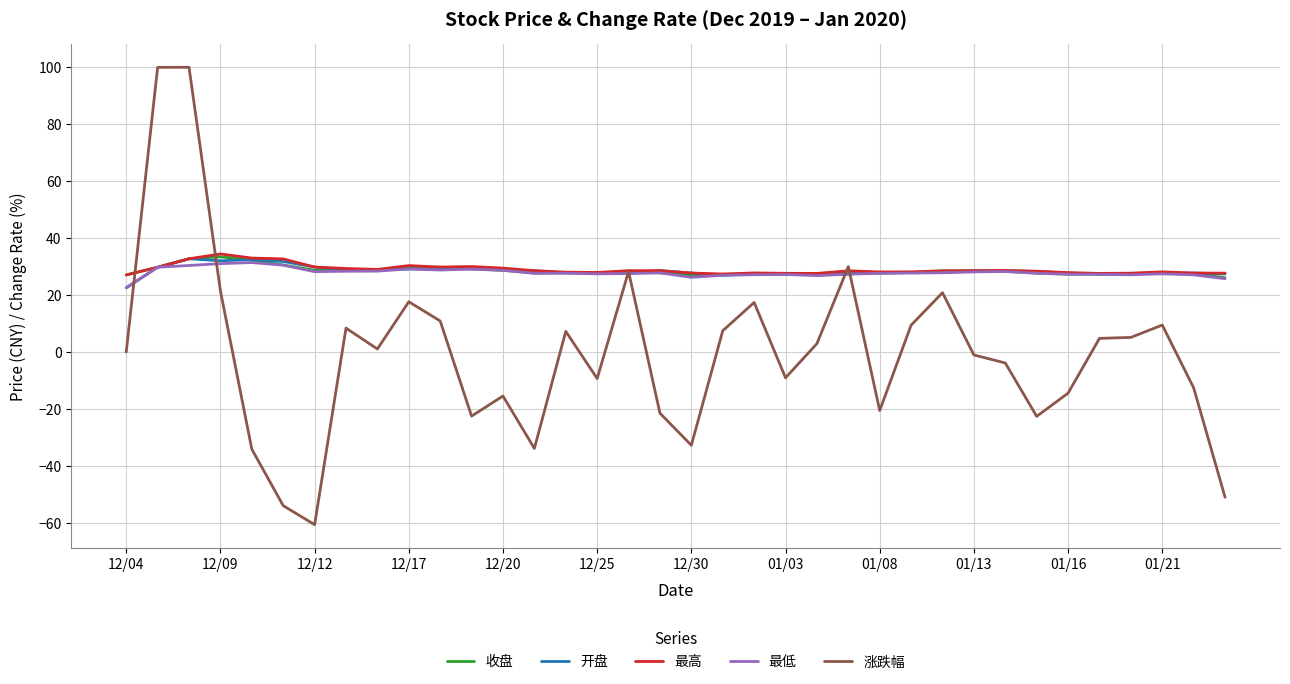

What is the minimum value for 涨跌幅?

-60.6